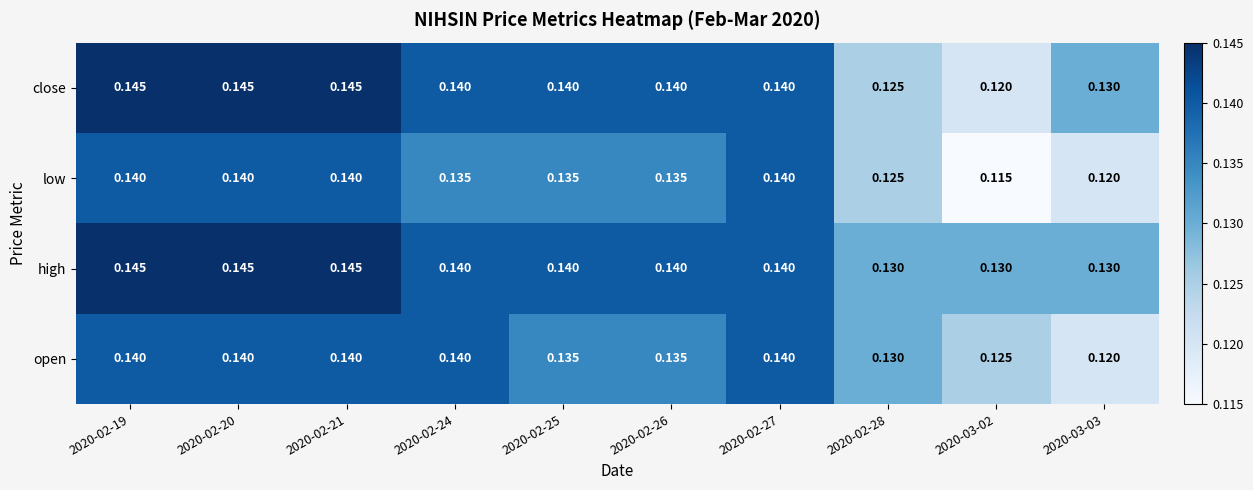

Rank the series by their average value, from highest to lowest.

high, close, open, low